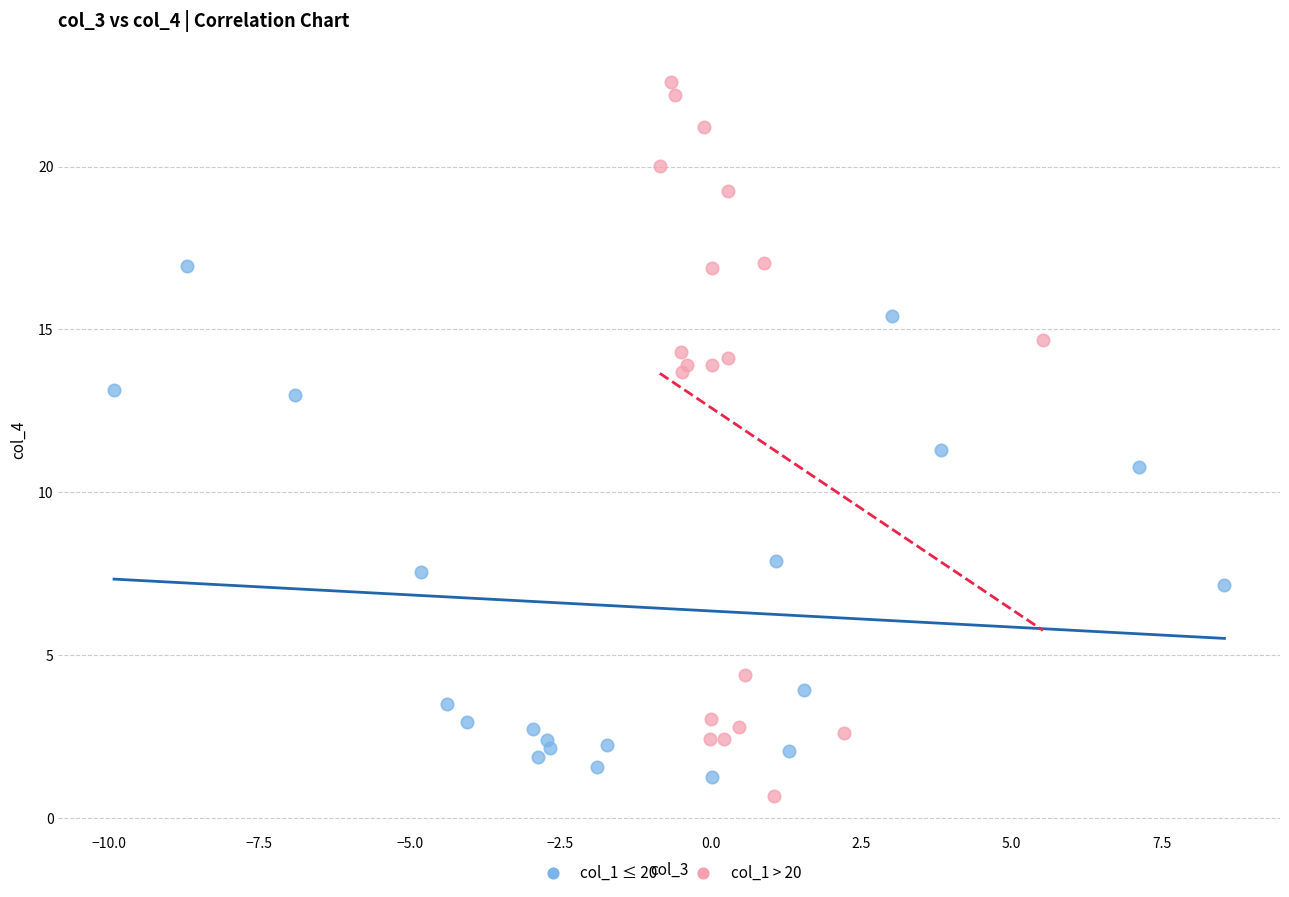

Which series contains the highest Y value?

col_1 > 20